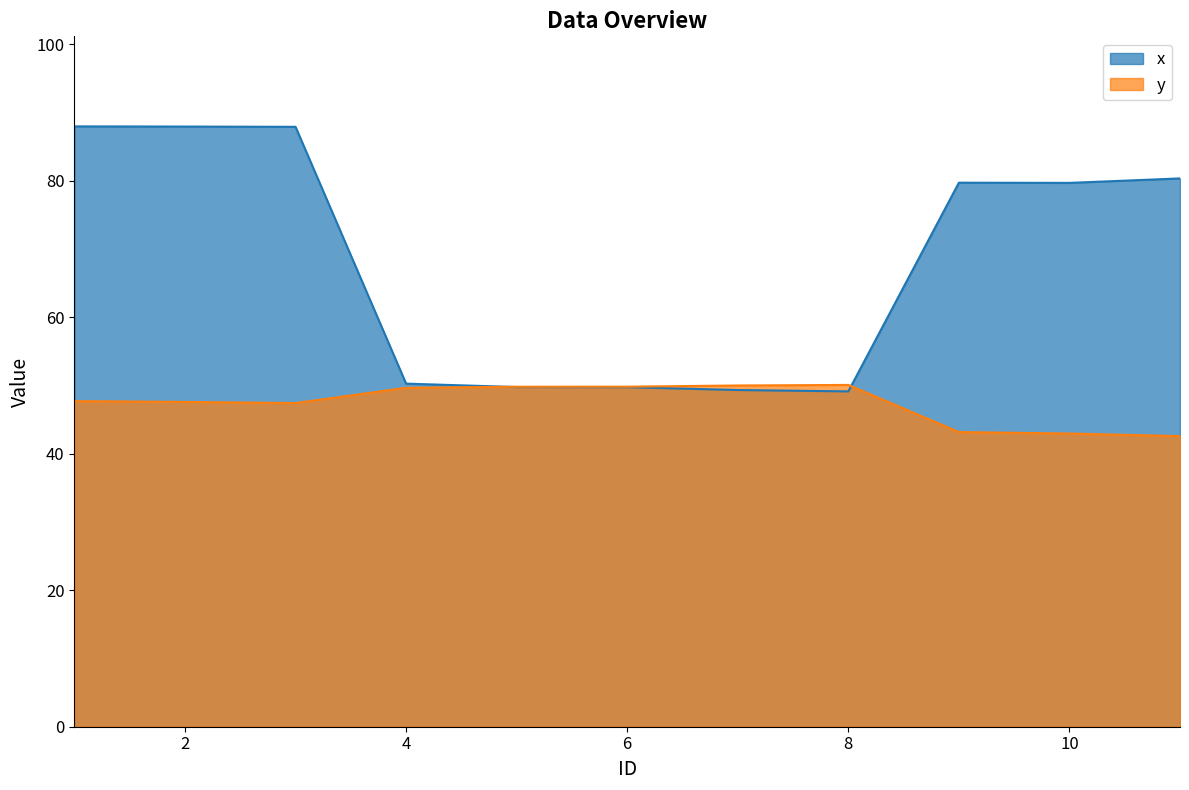

Which series has the largest range (max minus min)?

x